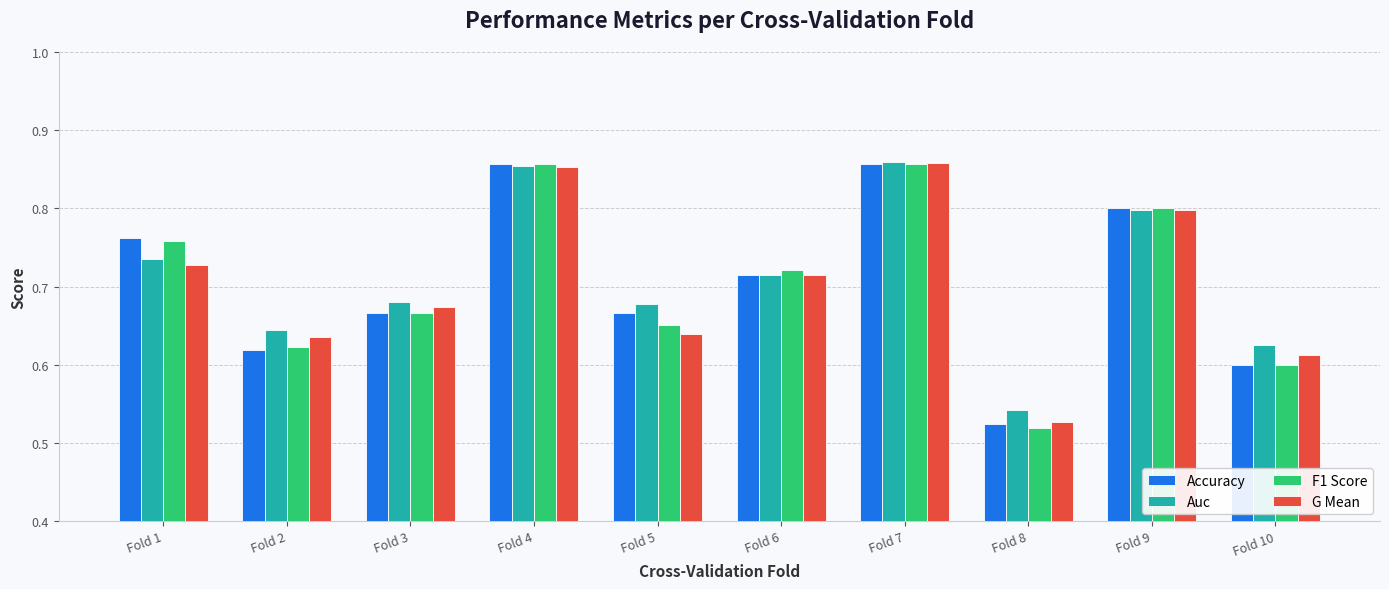

How many bars are there in each group?

4